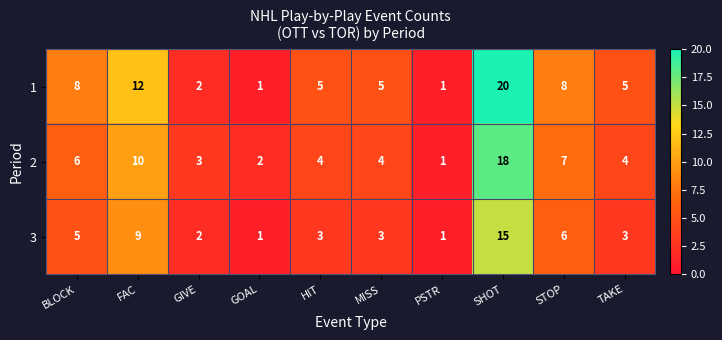

What is the smallest value displayed?

1